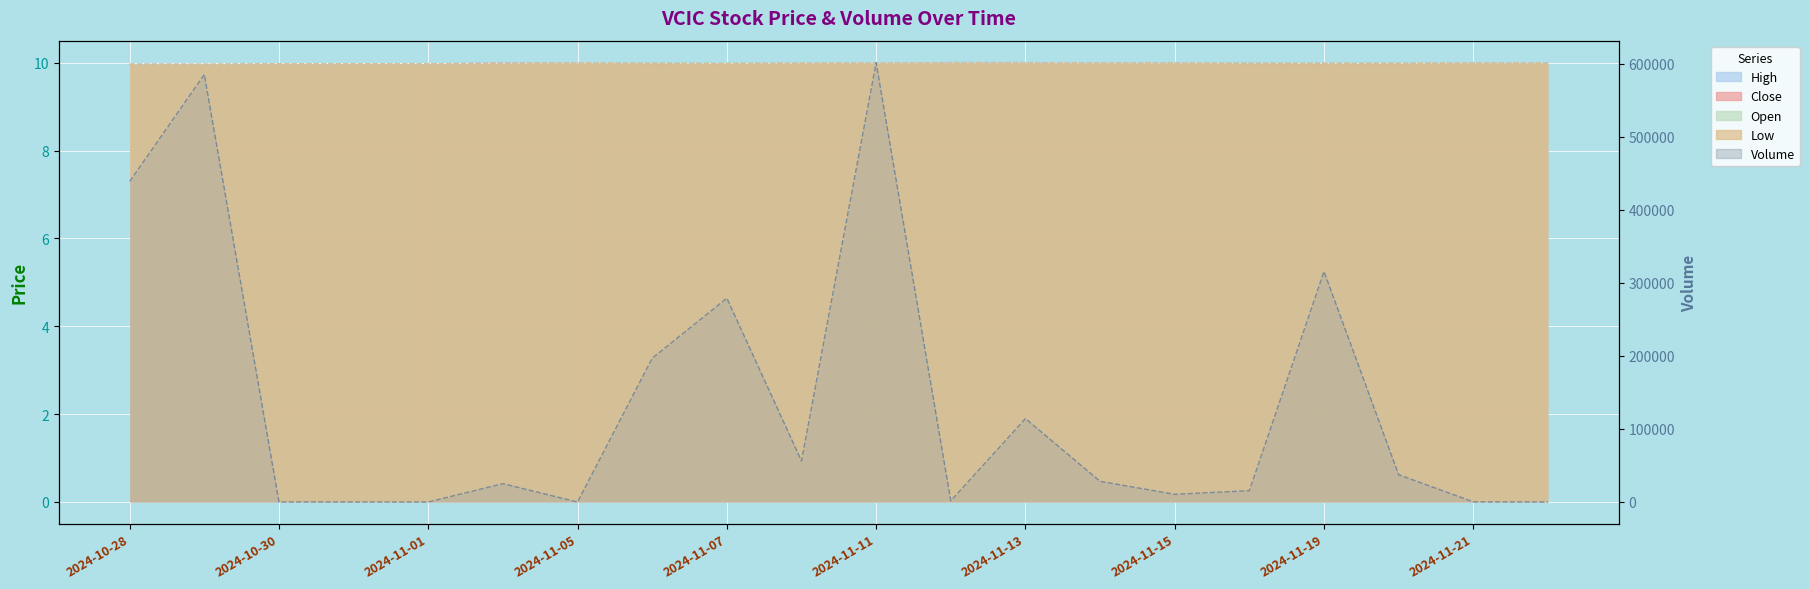

At which label does Open reach its peak?

2024-11-05